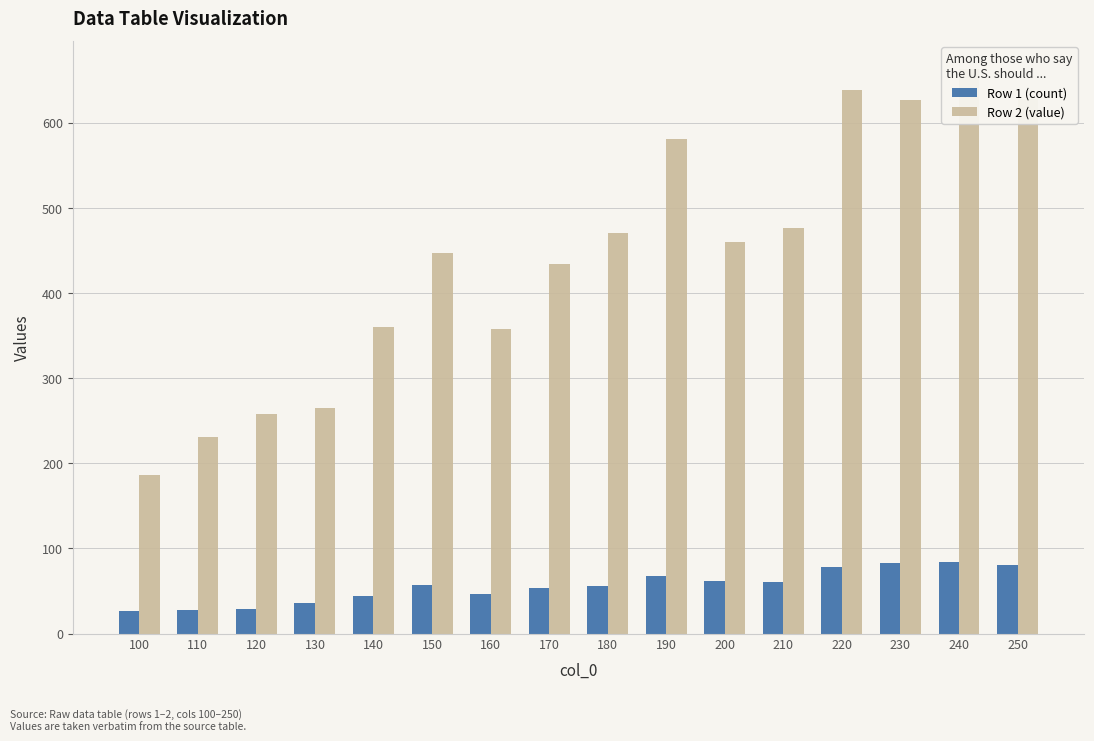

What is the minimum value shown in the chart?

26